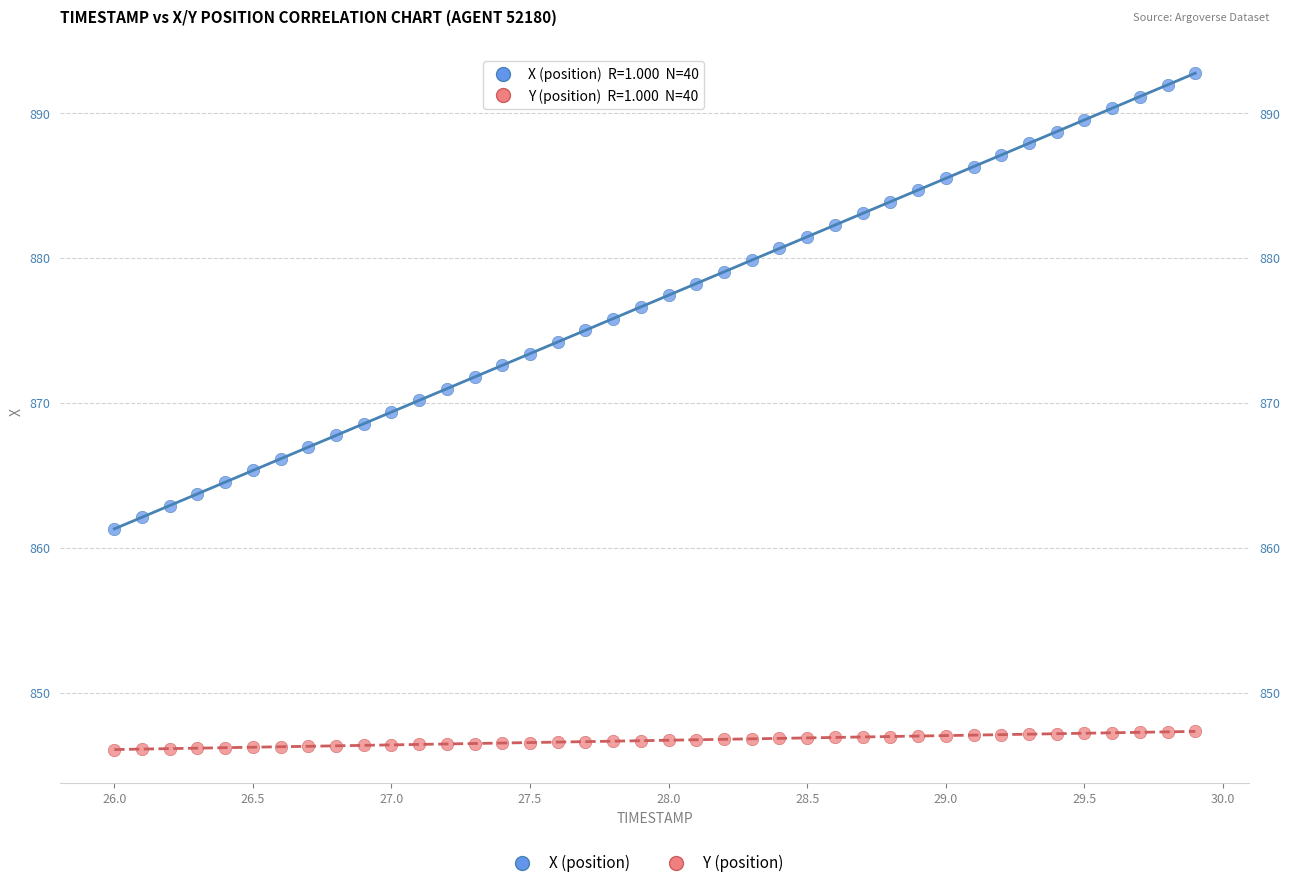

Which series contains the lowest Y value?

Y (position)